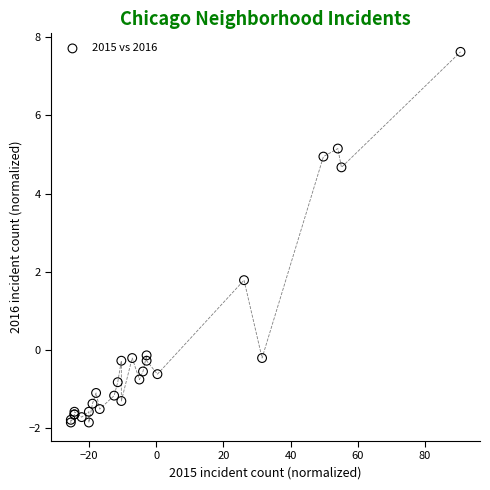

What Y value in the scatter plot is closest to 2?

1.8